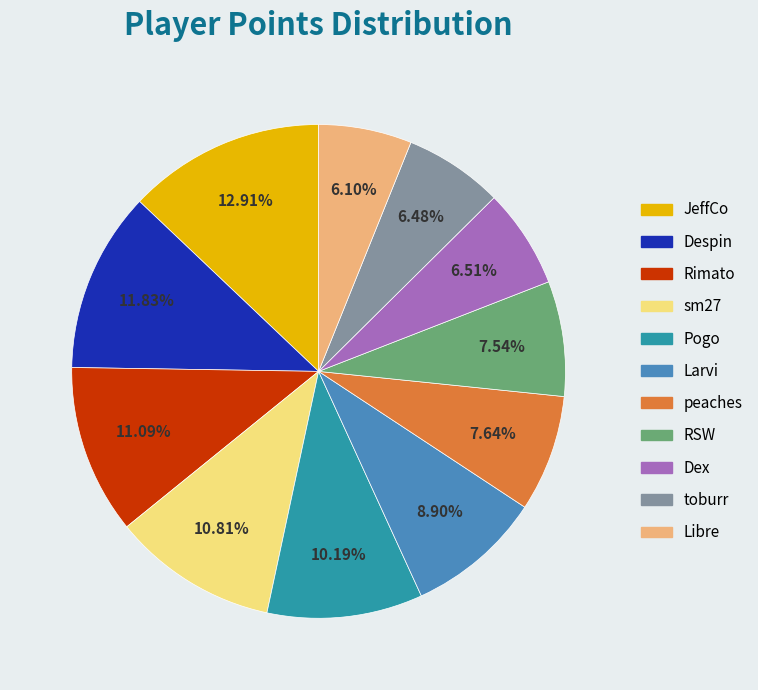

How many segments does this pie chart have?

11